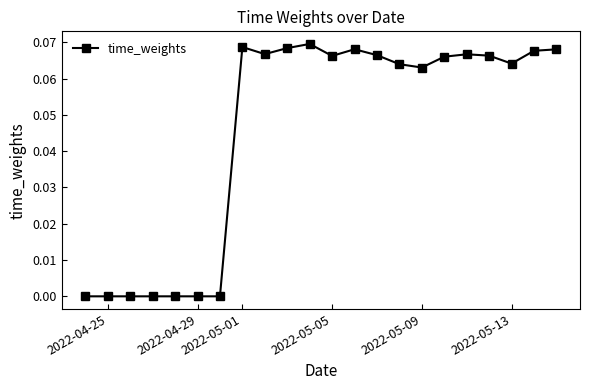

True or false: the data has more than 2 interior local peaks.

True